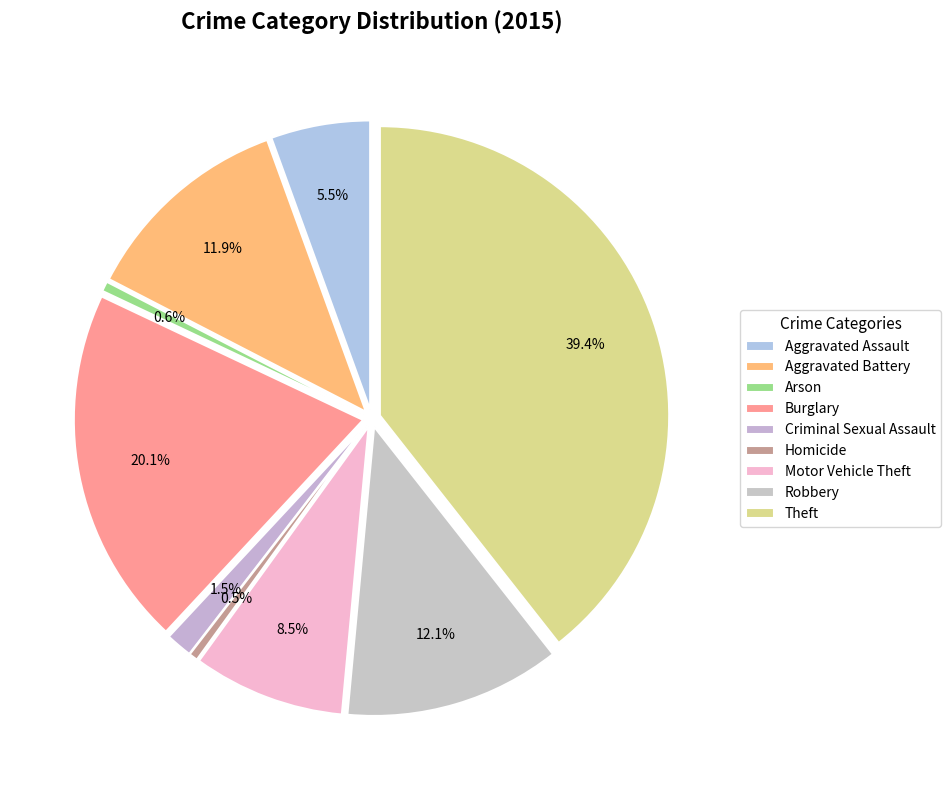

The Homicide slice represents 14% of the pie. True or false?

False